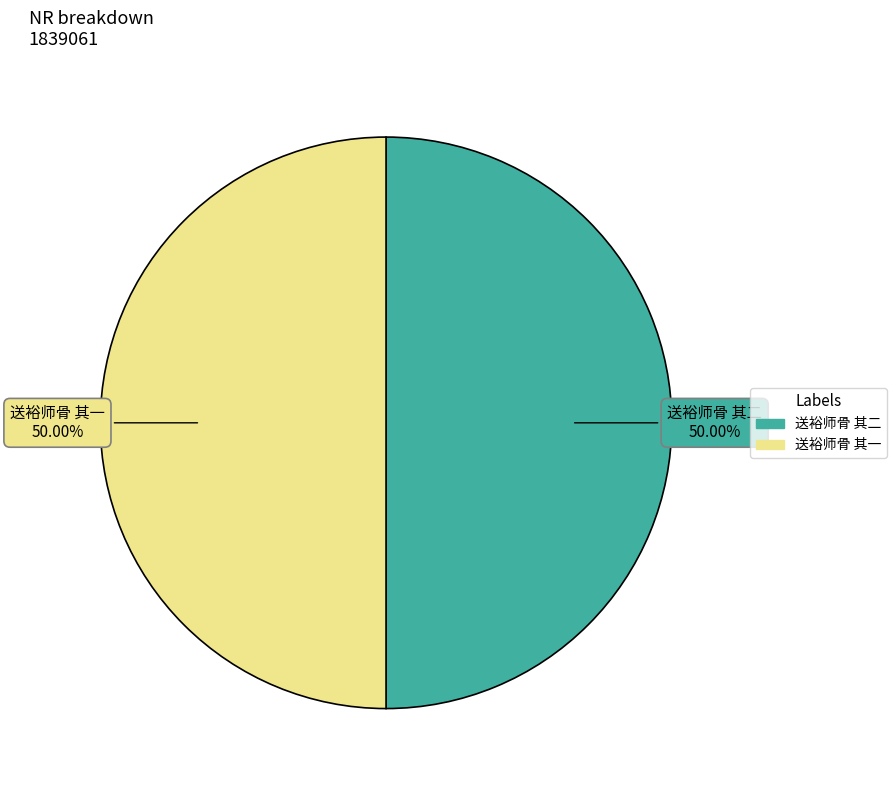

How many segments does this pie chart have?

2